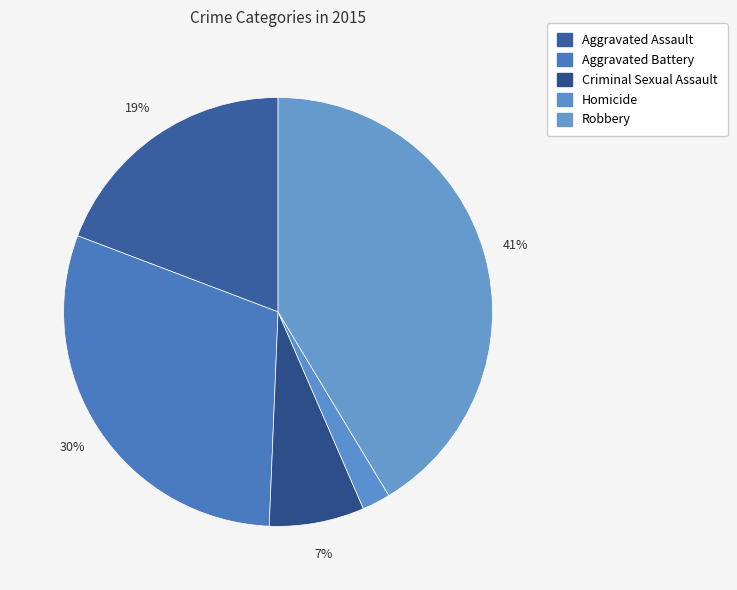

Which category has the smallest portion of the pie?

Homicide